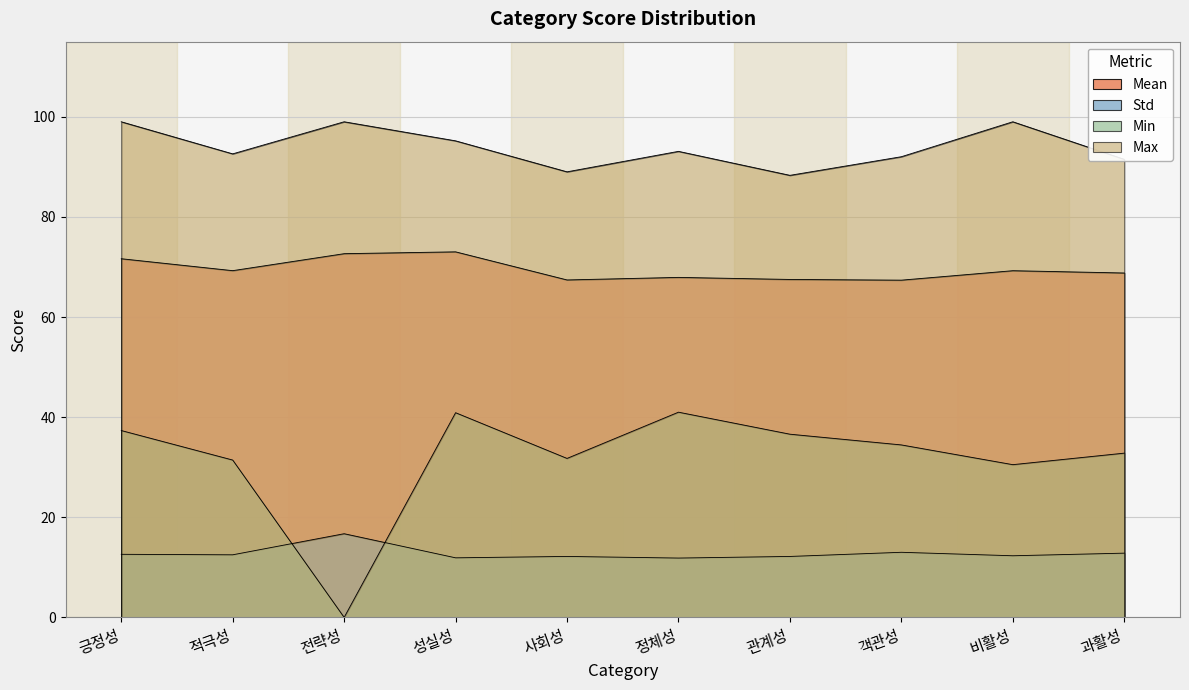

Between 객관성 and 비활성, which series saw the biggest shift?

Max